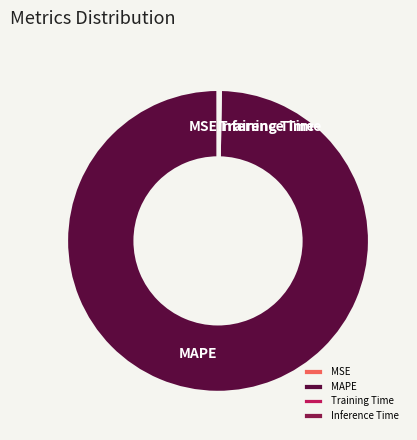

Is MAPE the majority of the pie?

Yes